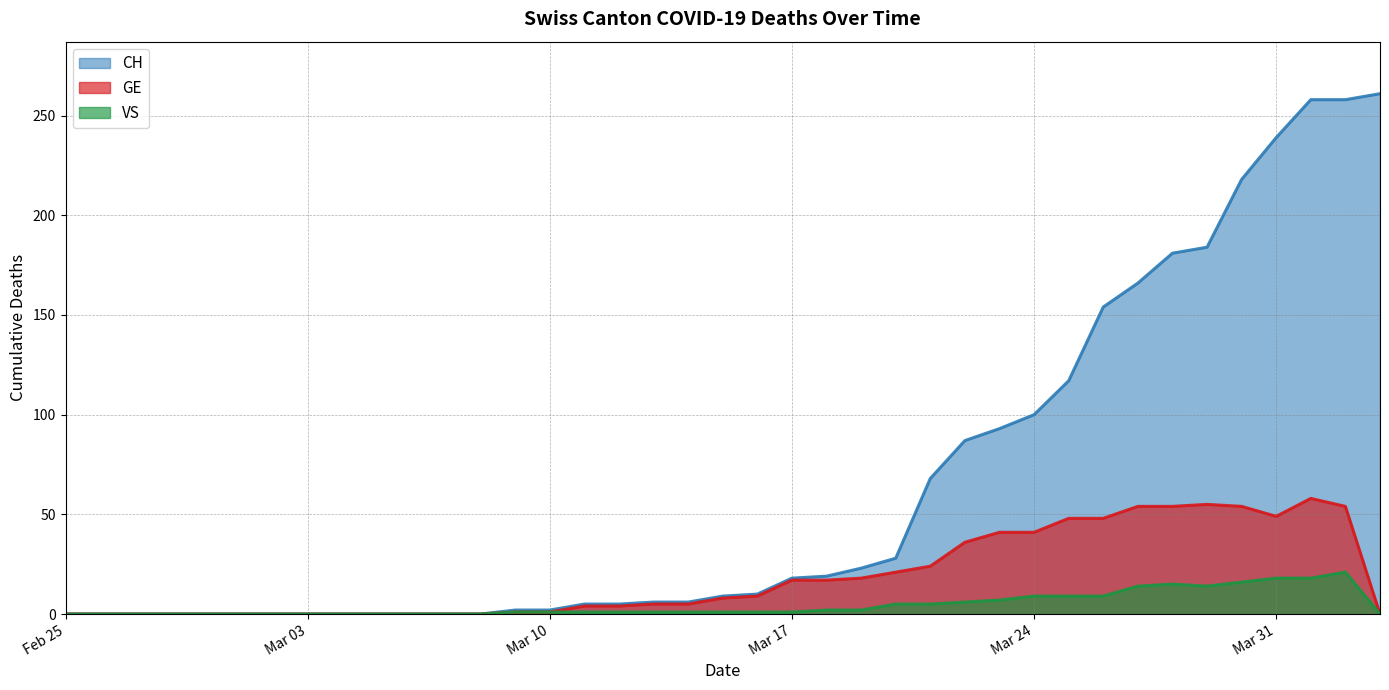

Between 2020-03-25 and 2020-03-14, which is larger?

2020-03-25